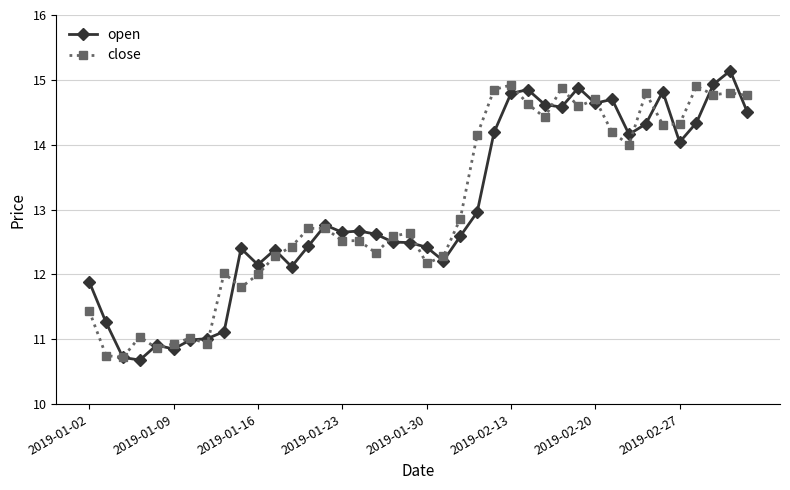

What is the minimum value for close?

10.7